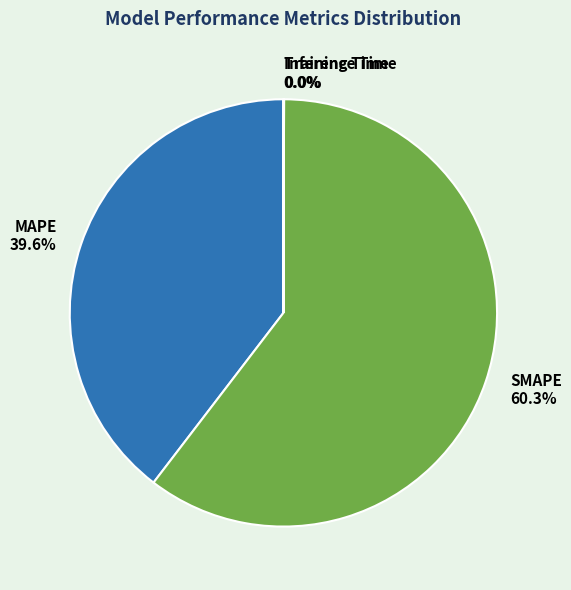

Is SMAPE the majority of the pie?

Yes